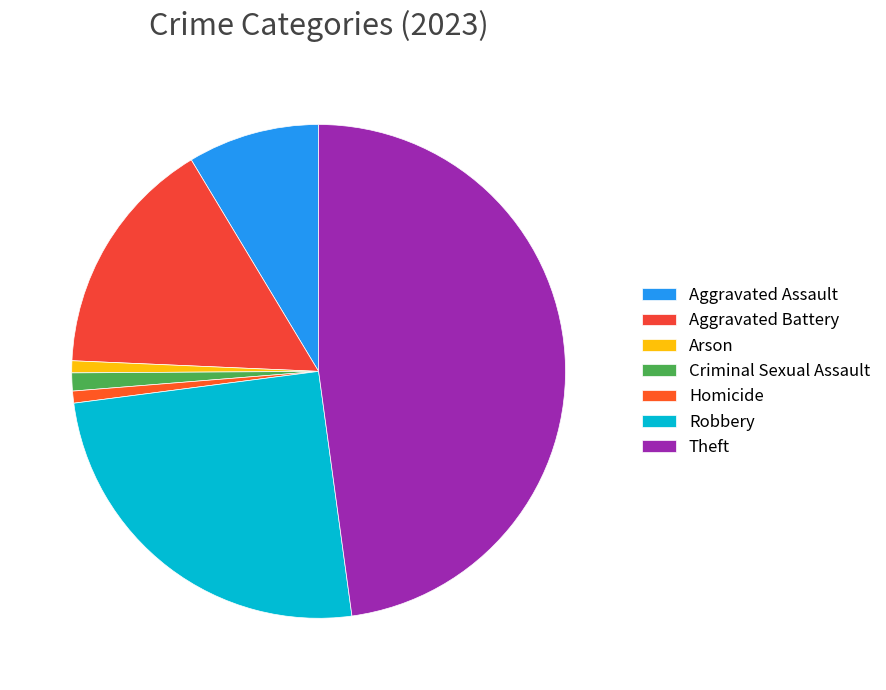

How many slices are in this pie chart?

7